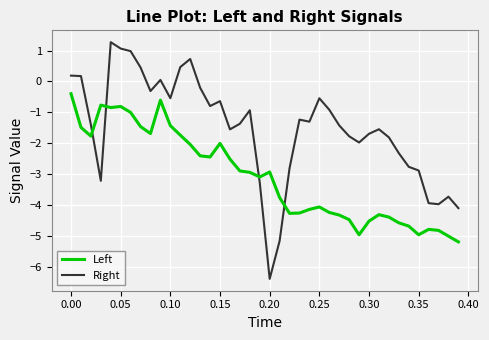

Rank the series by their maximum value, from lowest to highest.

Left, Right